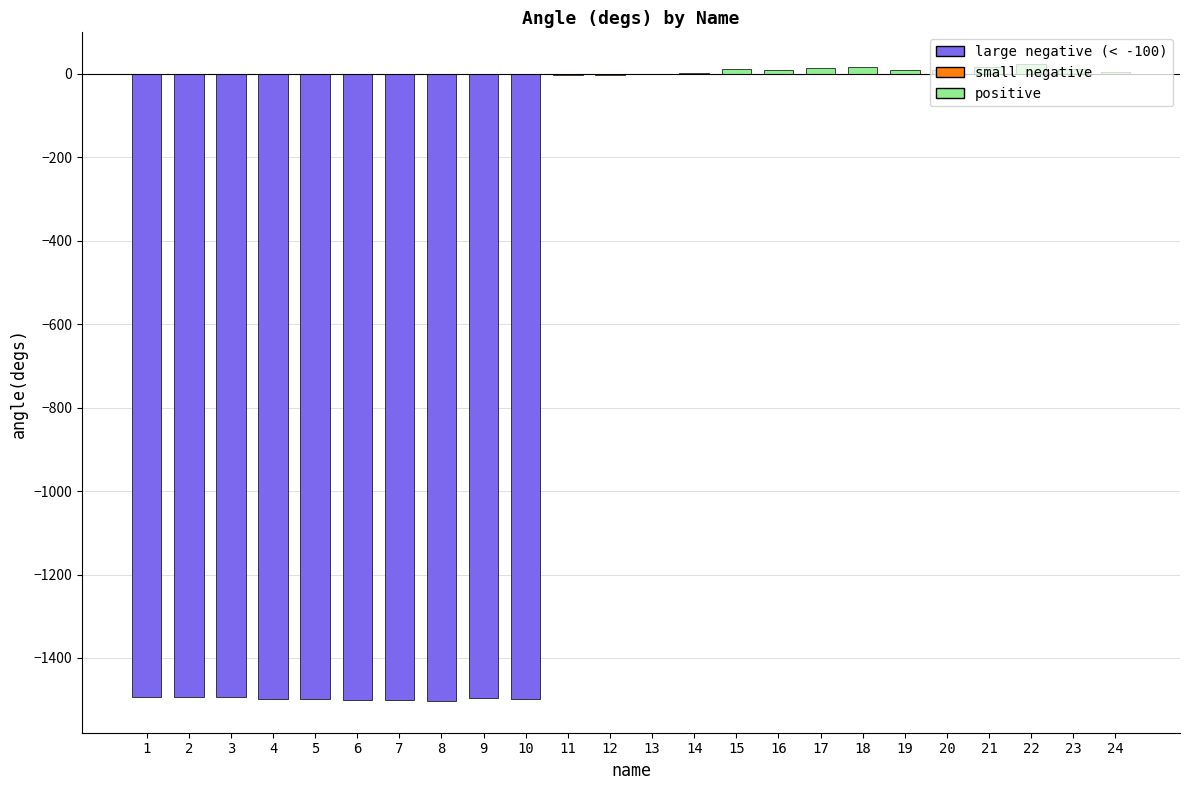

What is the sum of all values?

-14856.5